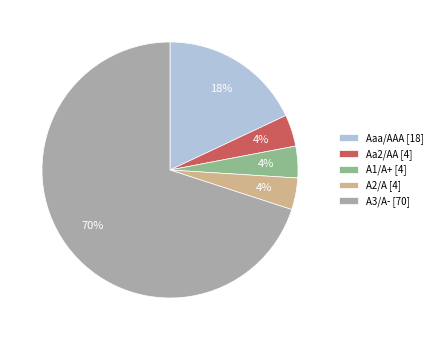

Which has a higher value, A3/A- or A2/A?

A3/A-